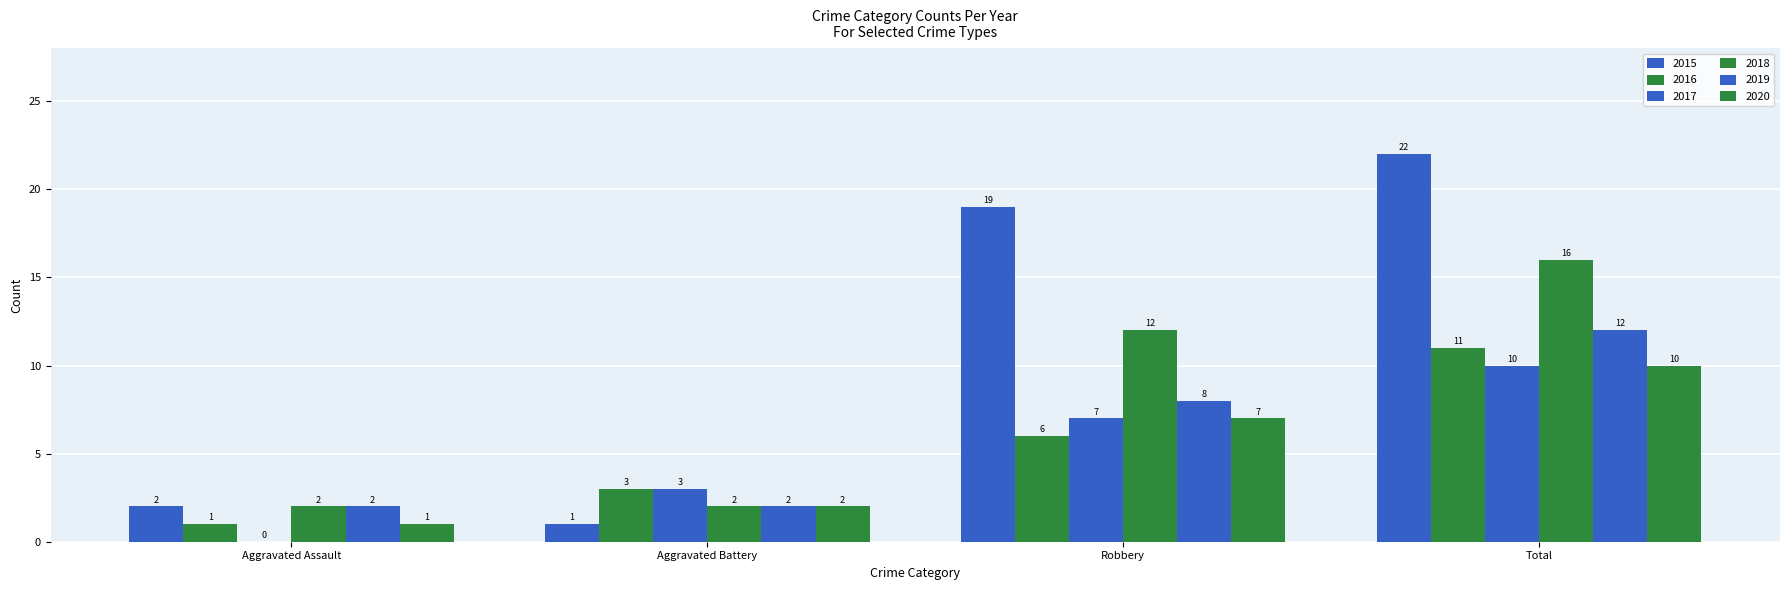

How many data points does each series have?

4